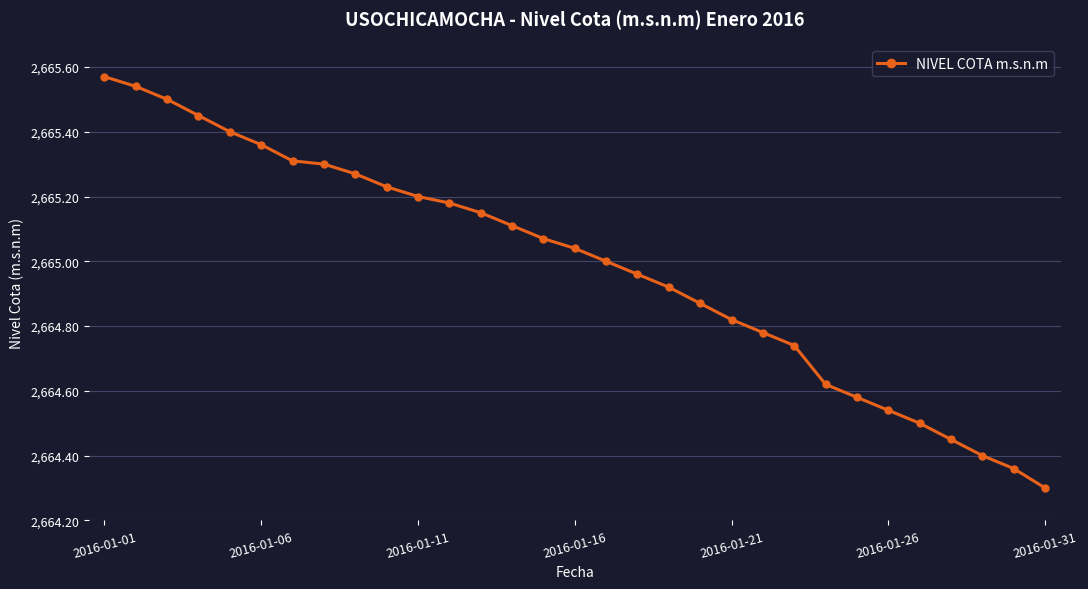

What is the difference between the maximum and minimum values?

1.3